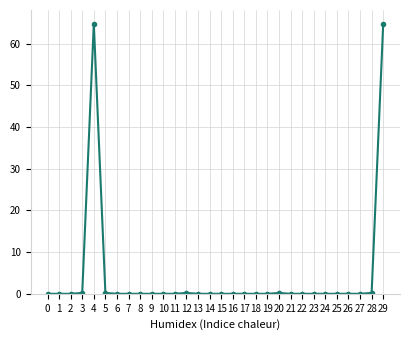

What is the difference between the second highest and minimum values?

64.8